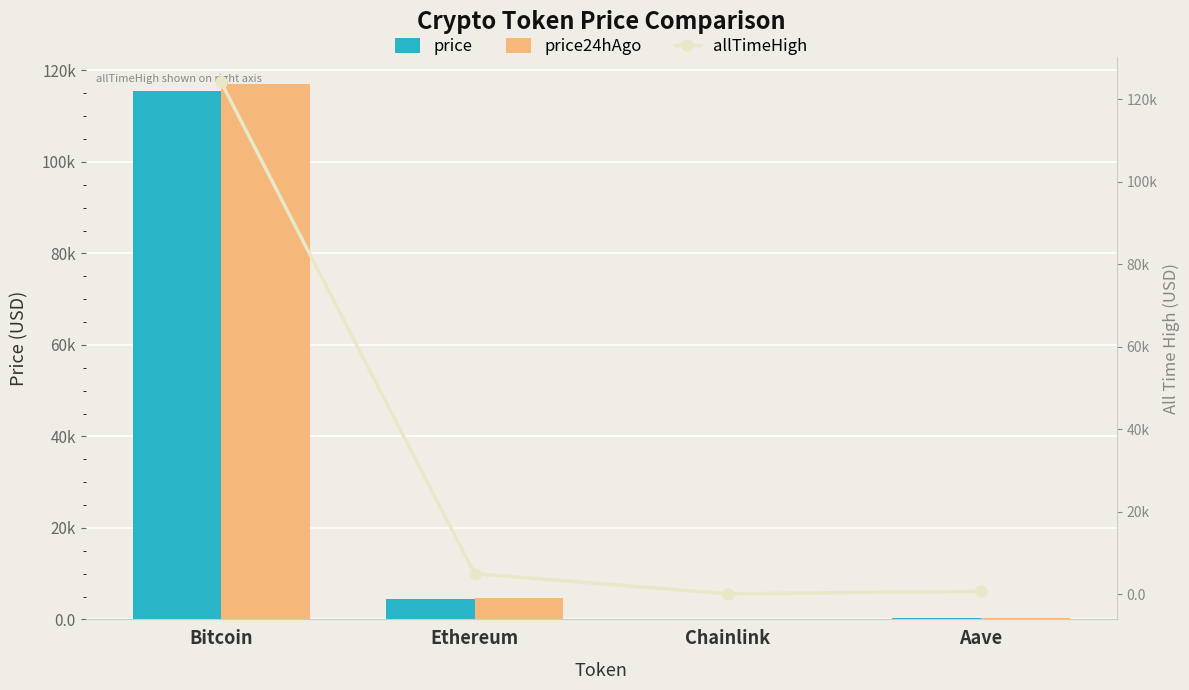

What is the sum of the price values at Bitcoin and Ethereum?

120010.8